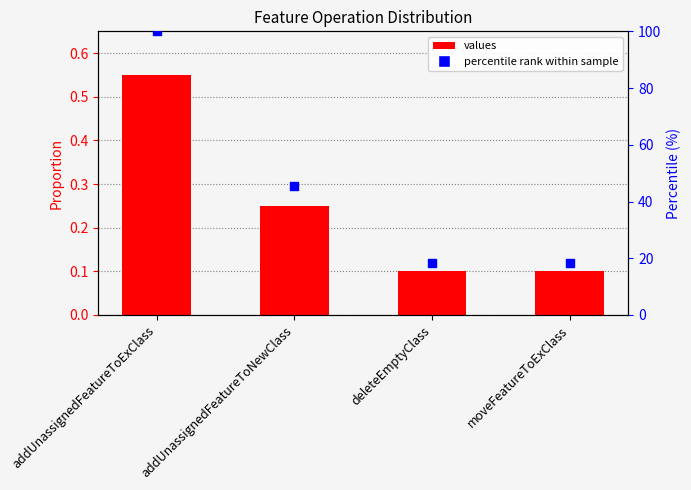

What are all the series names shown in the legend?

values, percentile rank within sample